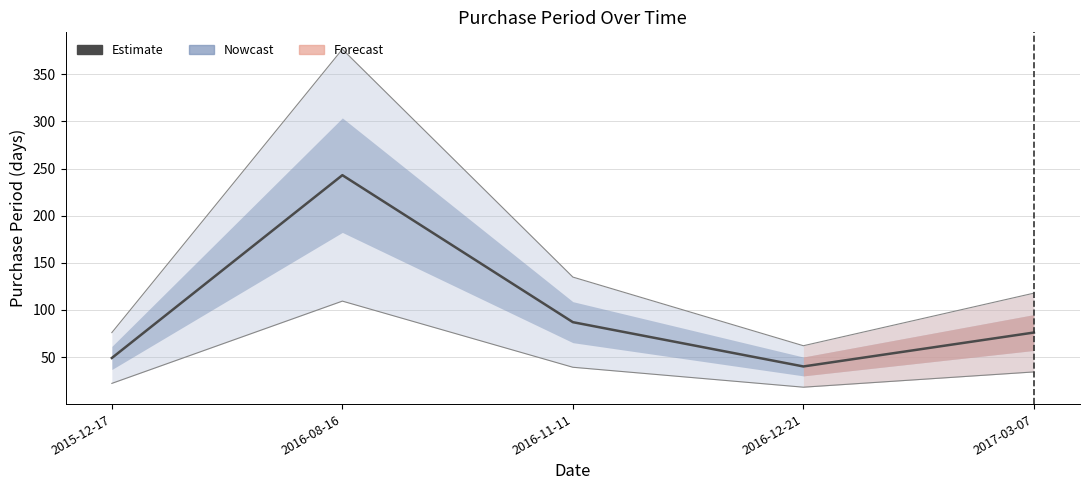

The chart shows a value of 60 at 2016-12-21. True or false?

False